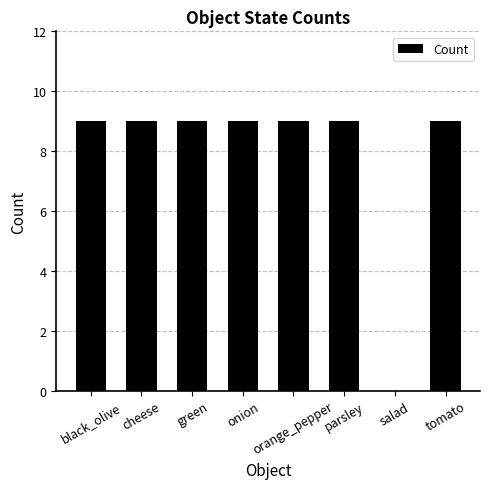

What is the maximum value shown in the chart?

9